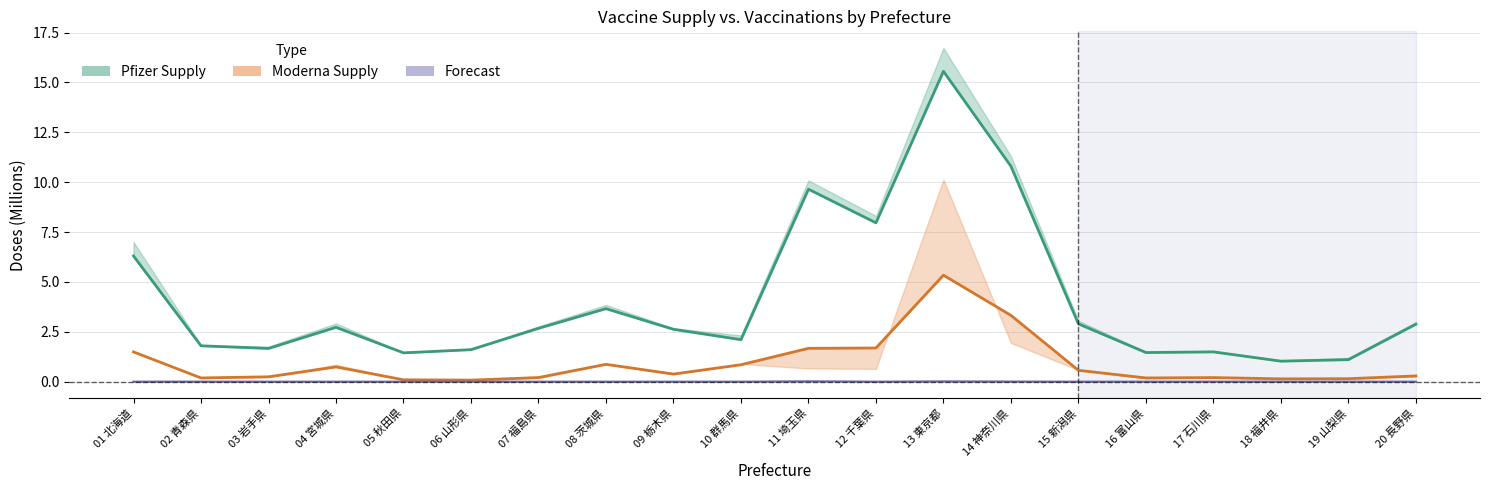

Does the chart display data point markers on the line(s)?

No